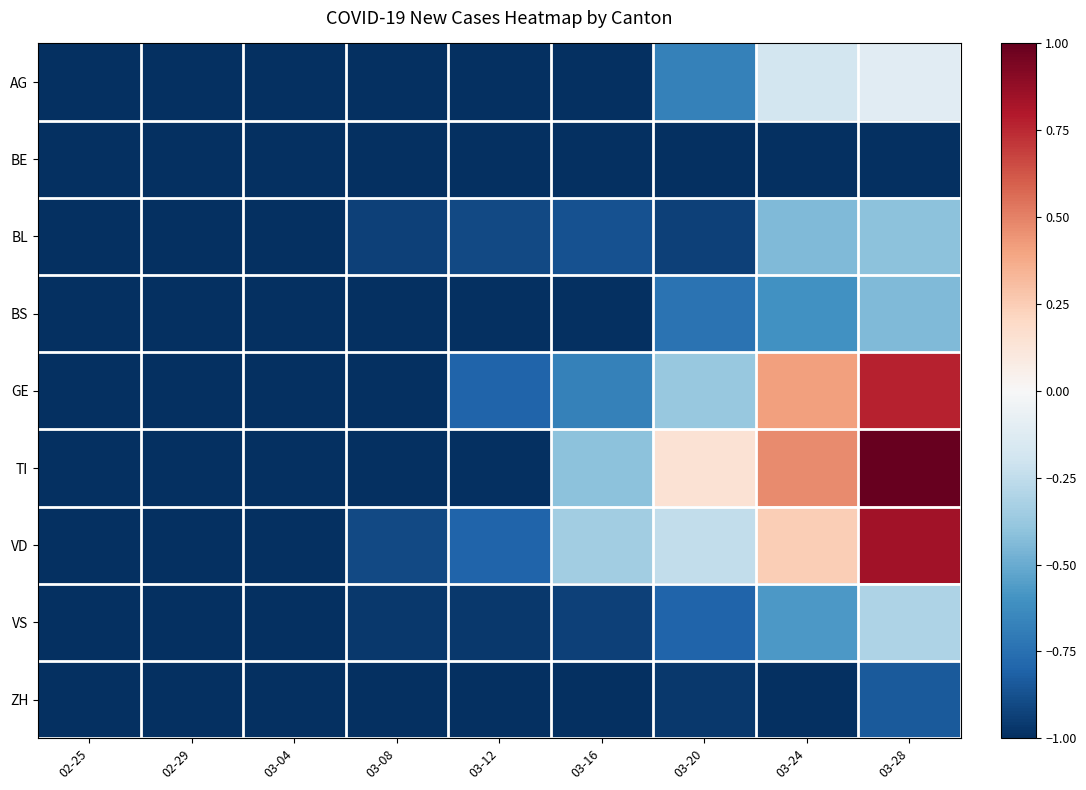

Rank the series by their maximum value, from highest to lowest.

TI, VD, GE, AG, VS, BL, BS, ZH, BE